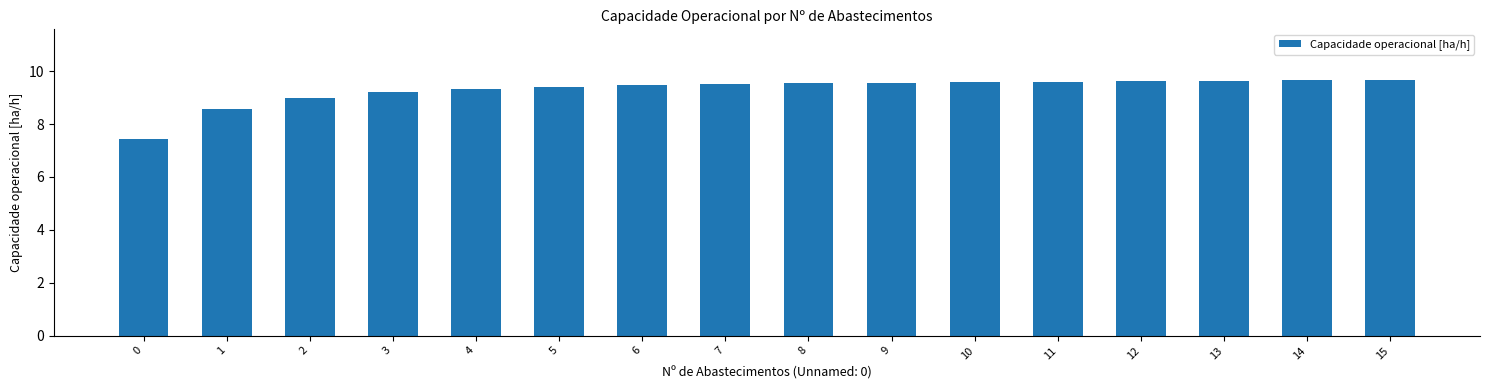

What is the ratio of the value at 8 to the value at 13?

1.0